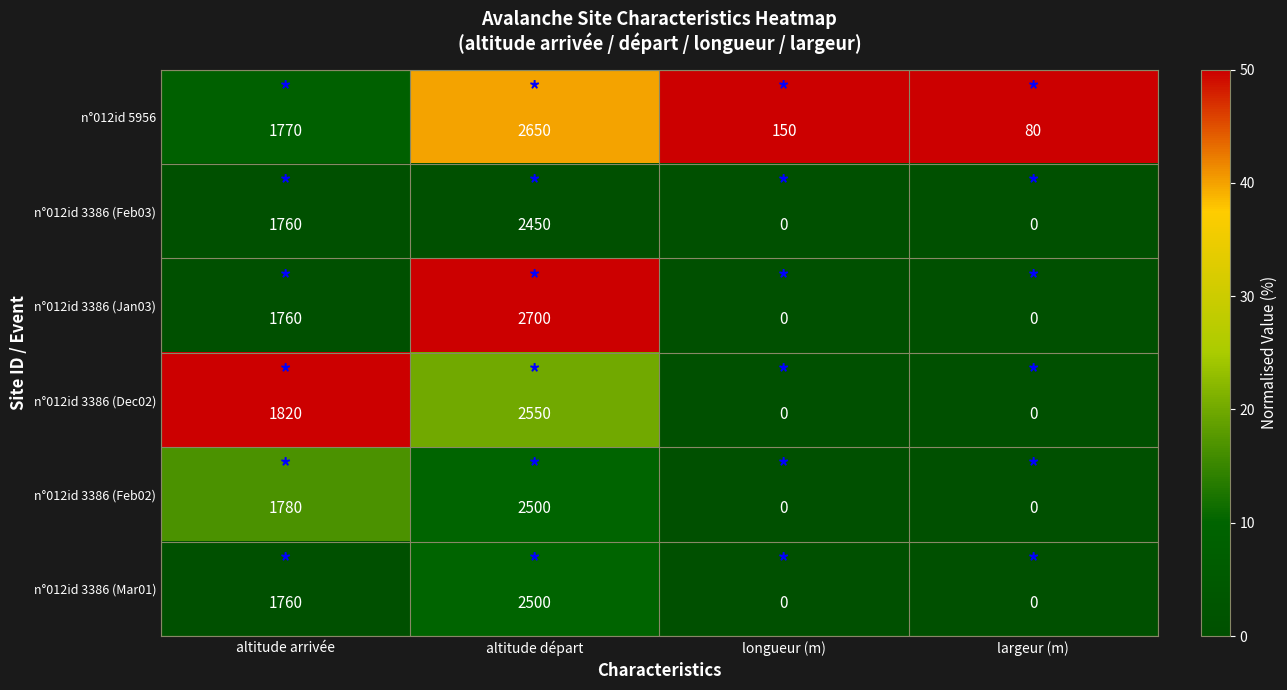

How many distinct data groups are displayed?

6